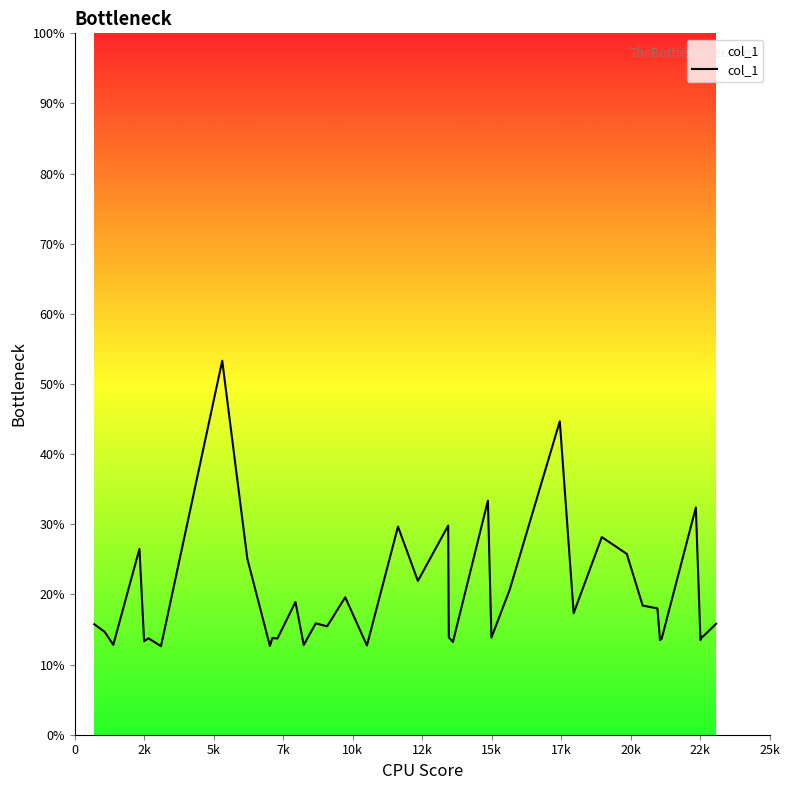

What is the greatest value displayed?

53.3